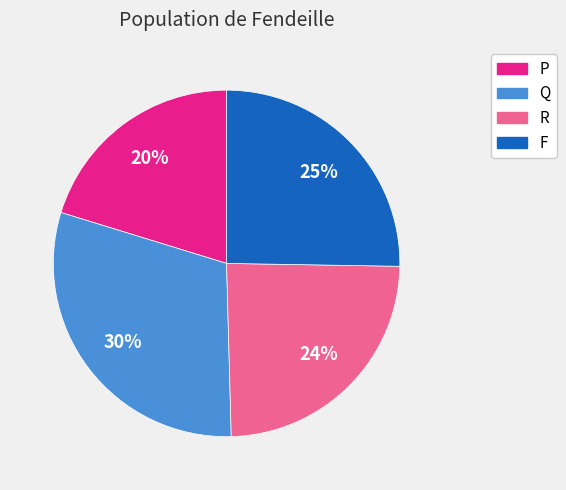

How many segments does this pie chart have?

4